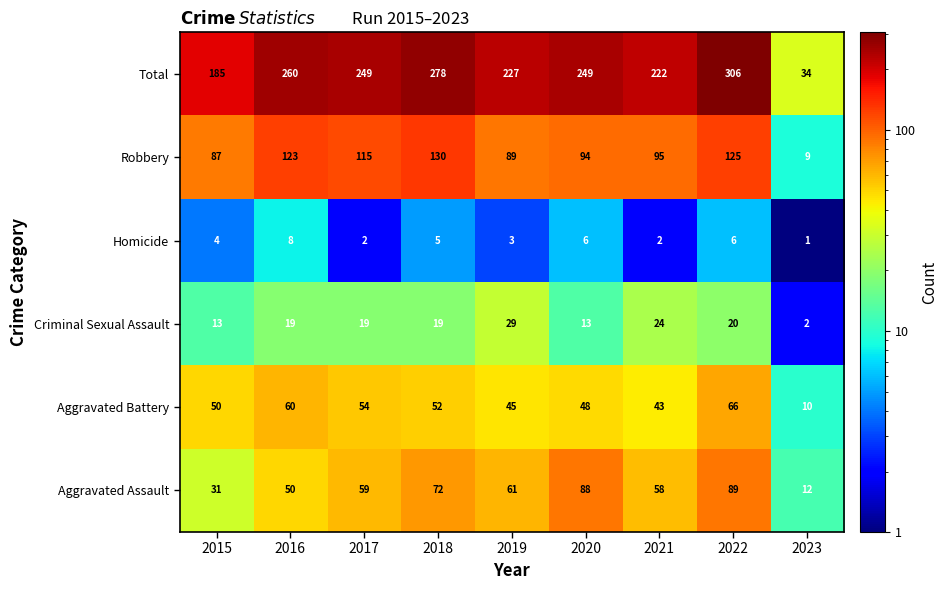

Between 2017 and 2020, which series saw the biggest shift?

Aggravated Assault